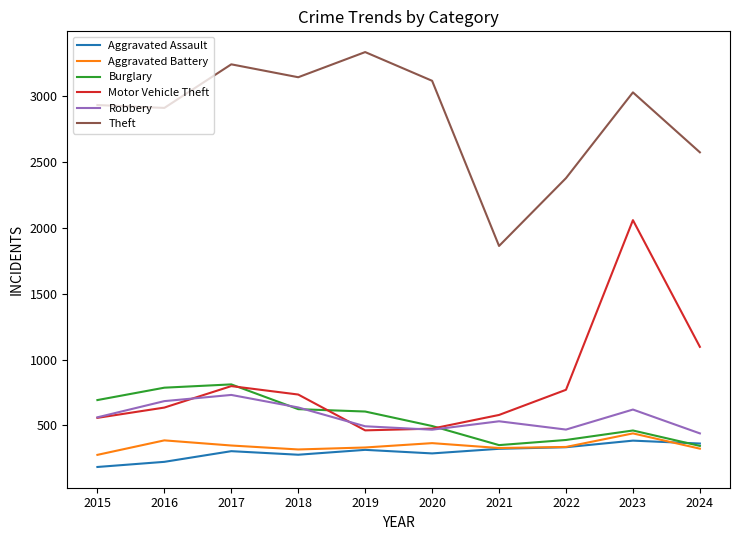

True or false: Burglary has more than 1 points higher than both neighbors.

True